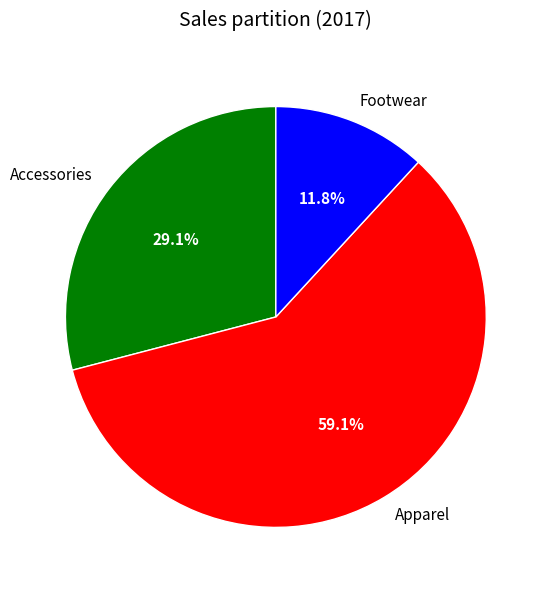

To the nearest percent, what is the combined percentage of Footwear and Apparel?

71%